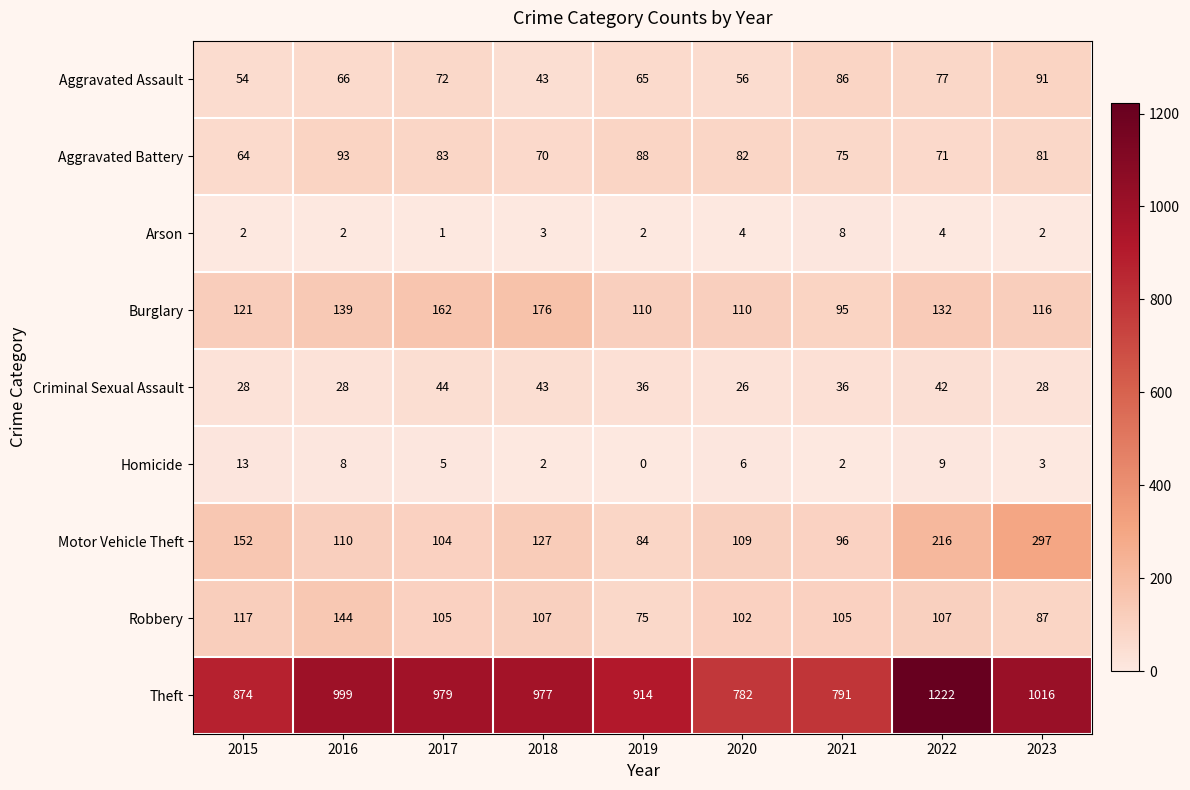

Which category has the highest value across all series?

2022